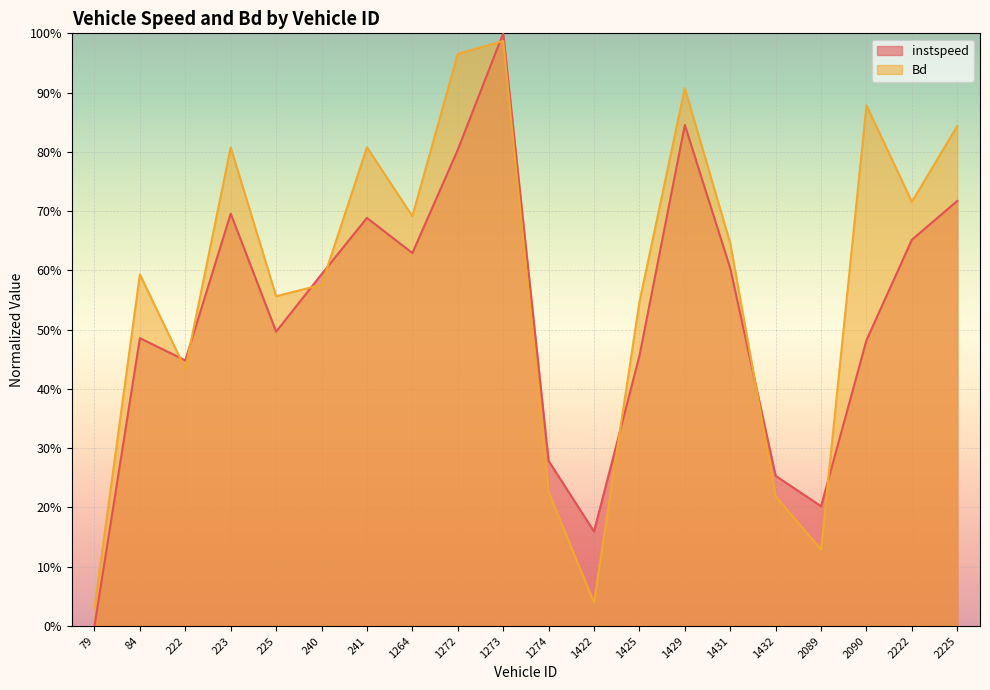

Which series has the largest range (max minus min)?

instspeed